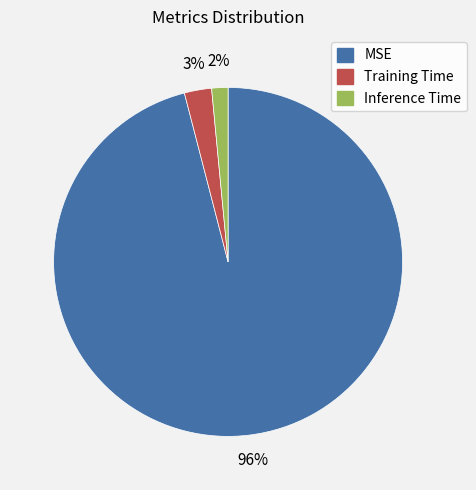

Which slice represents more than half of the pie?

MSE